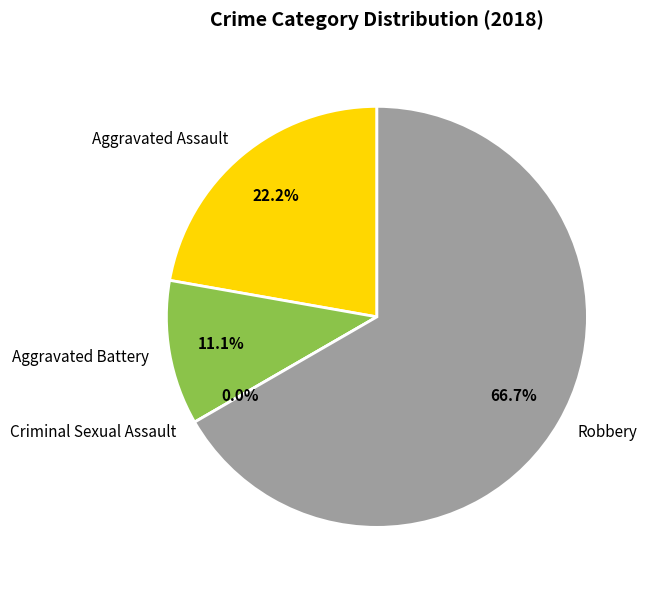

True or false: Robbery accounts for 67% of the total.

True